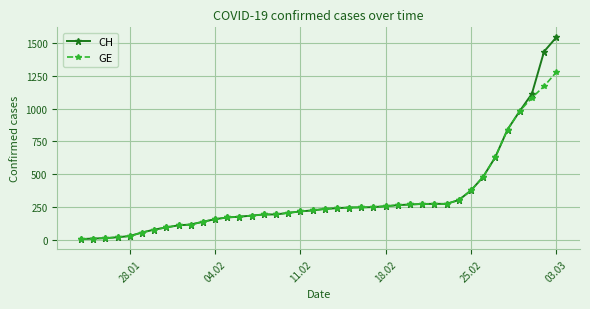

List the series in order of their peak value, lowest first.

GE, CH